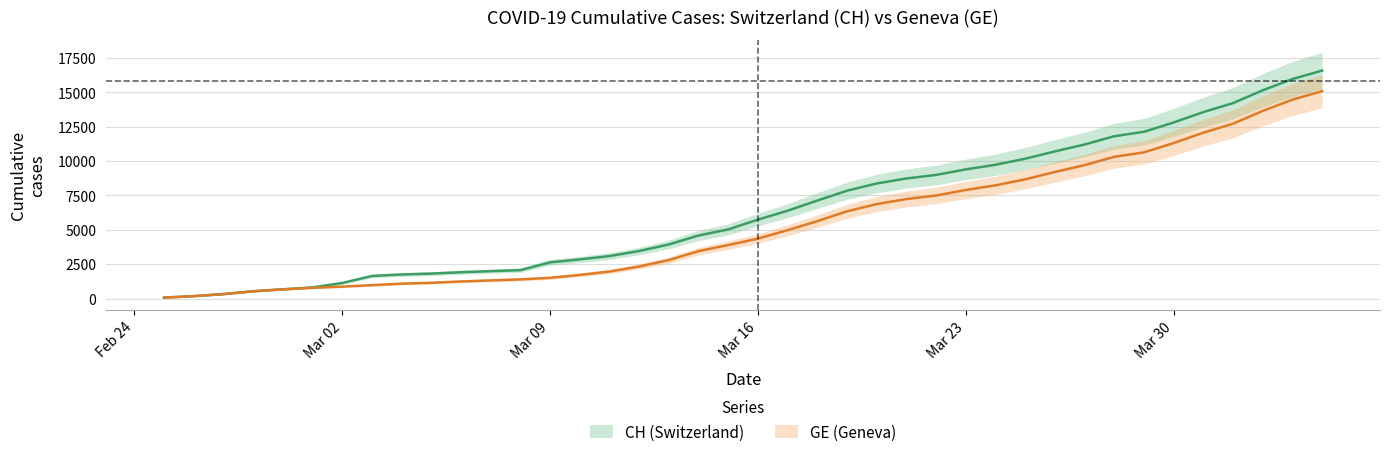

Which series changed the most between Mar 09 and Mar 23?

CH